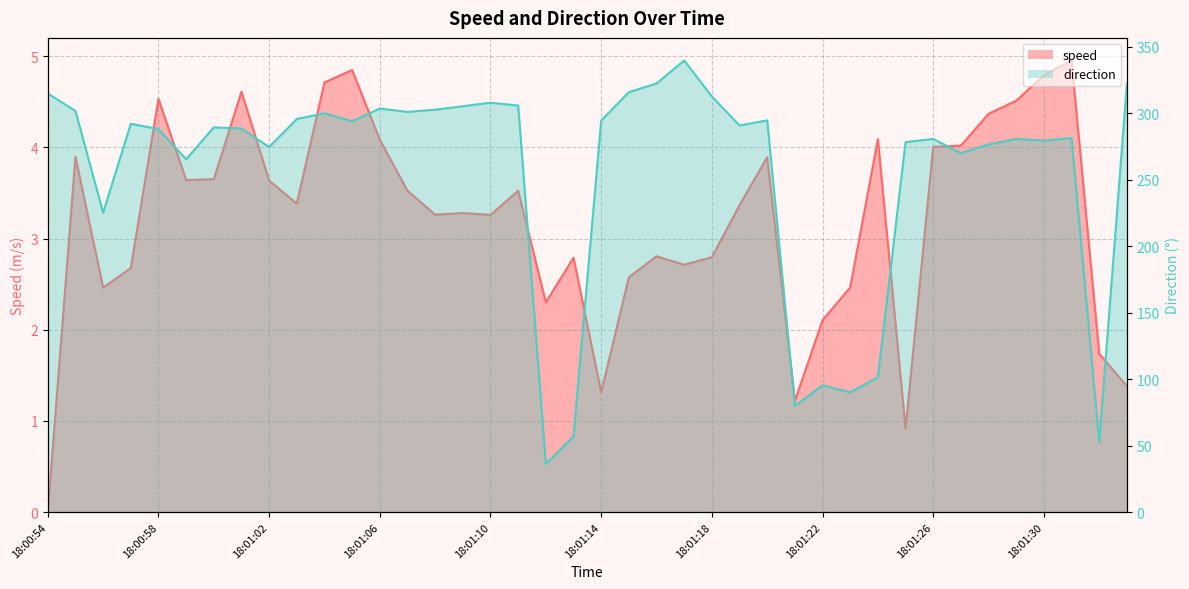

At which category does direction reach its first local valley?

18:00:56